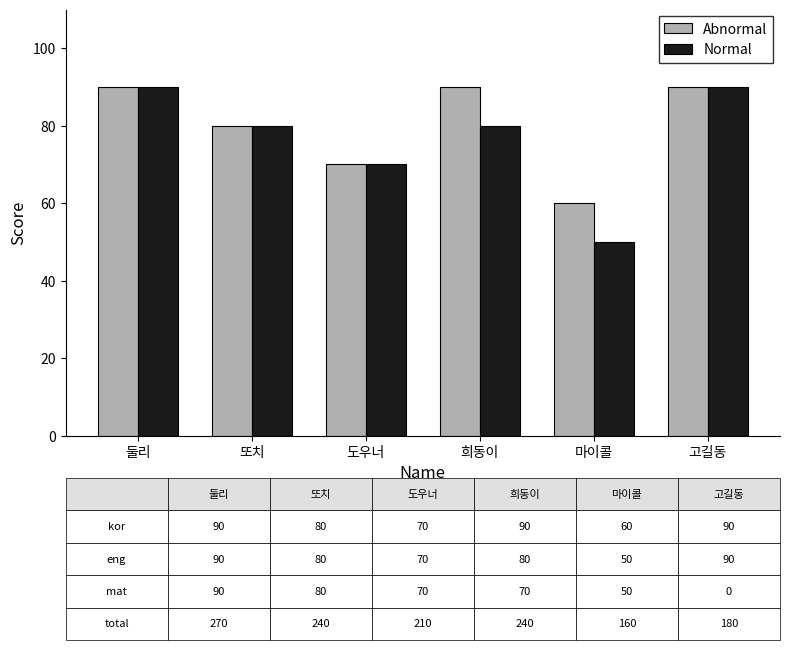

Between 또치 and 마이콜, which series saw the biggest shift?

Normal